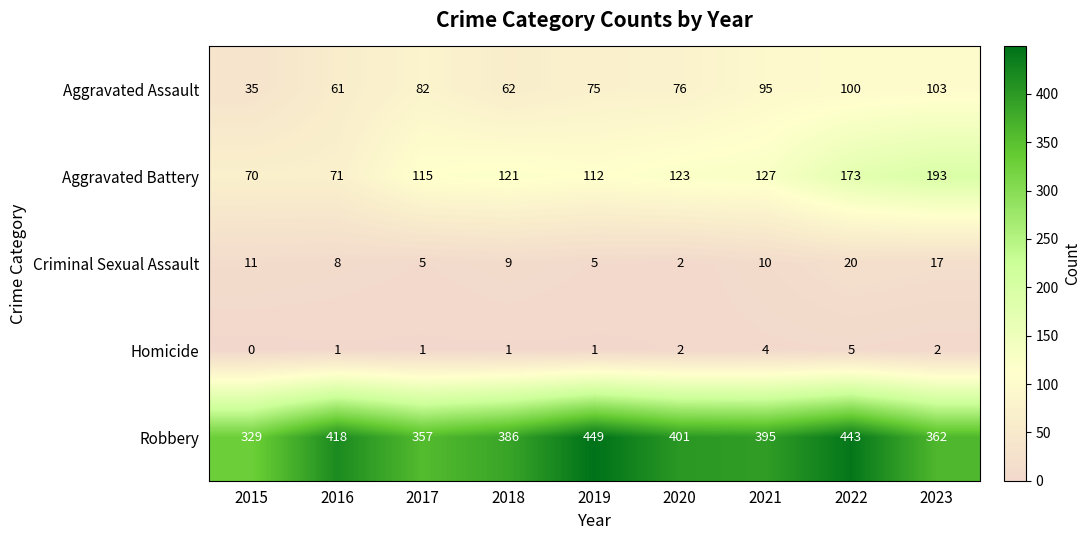

How many data points in Homicide are less than 1?

1